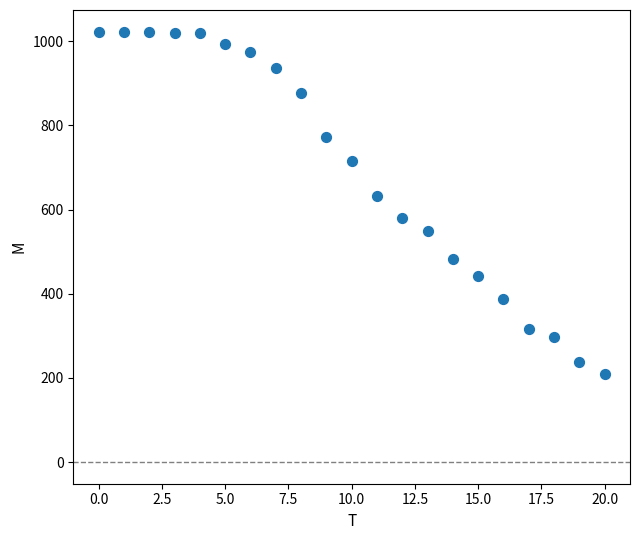

What Y value in the scatter plot is closest to 616?

631.9